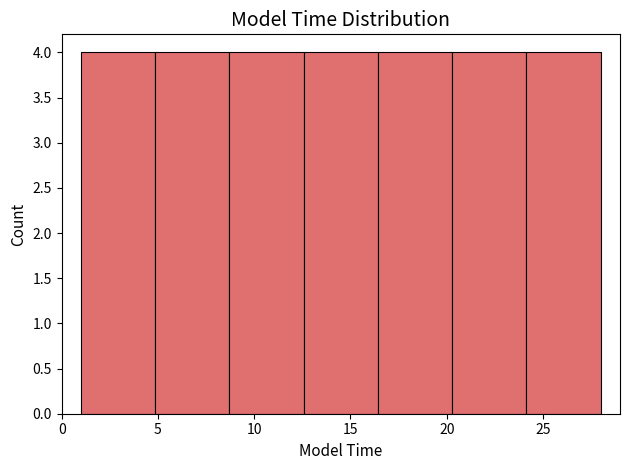

How tall is the bar that spans 12.5 to 16.5 on the x-axis? Neither the bar edges nor the heights are printed on the chart, so give them approximately, as read against the axes.

4